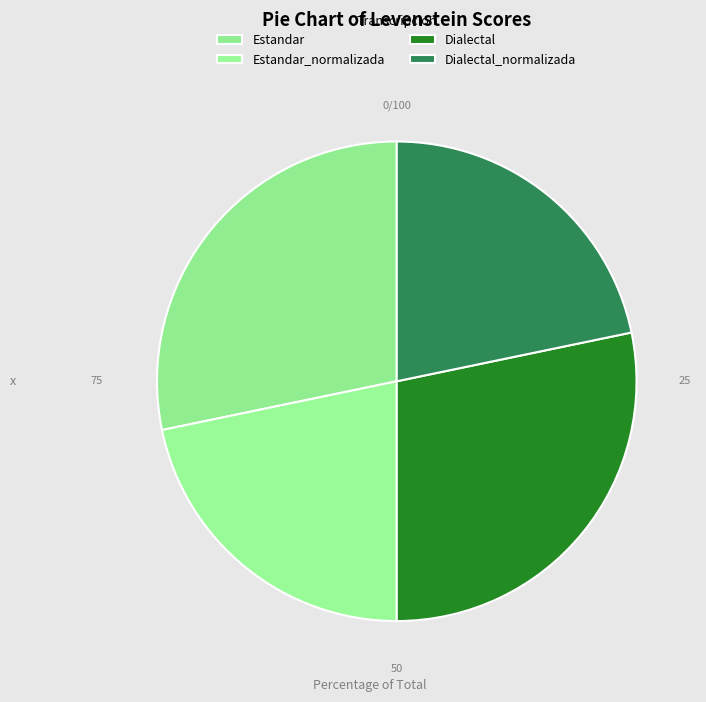

Which category has the smallest portion of the pie?

Estandar_normalizada